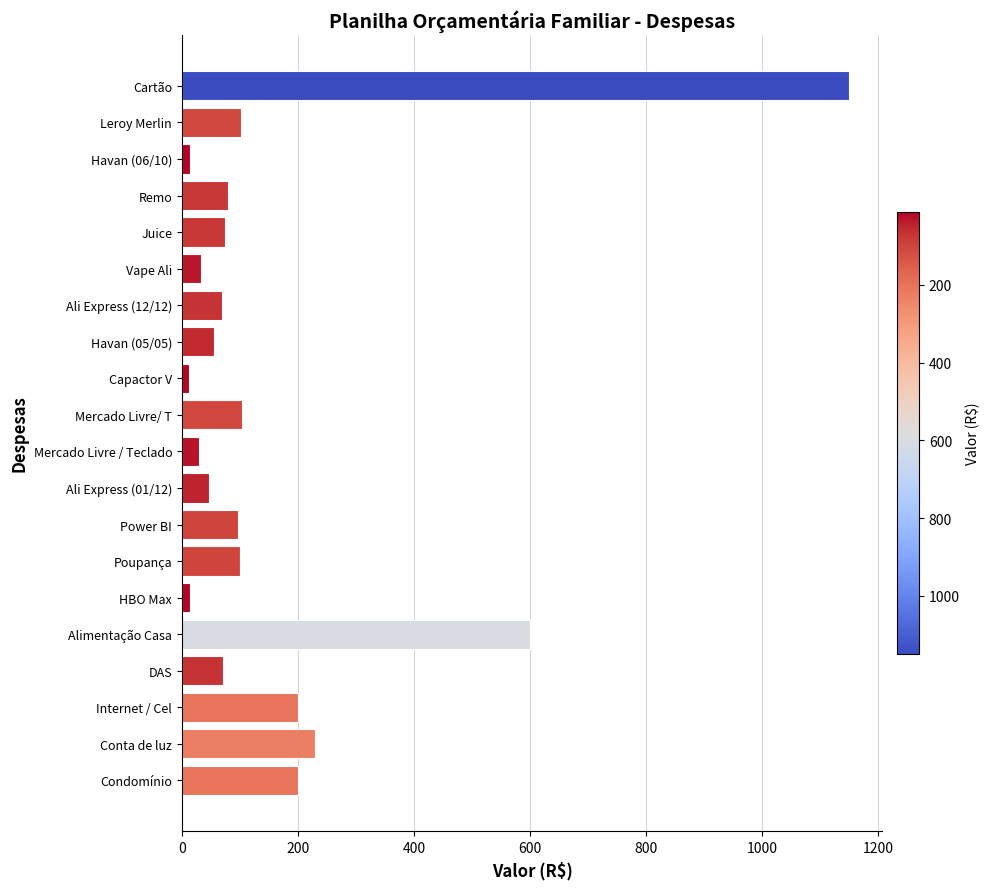

The chart shows a value of 600.0 at Alimentação Casa. True or false?

True